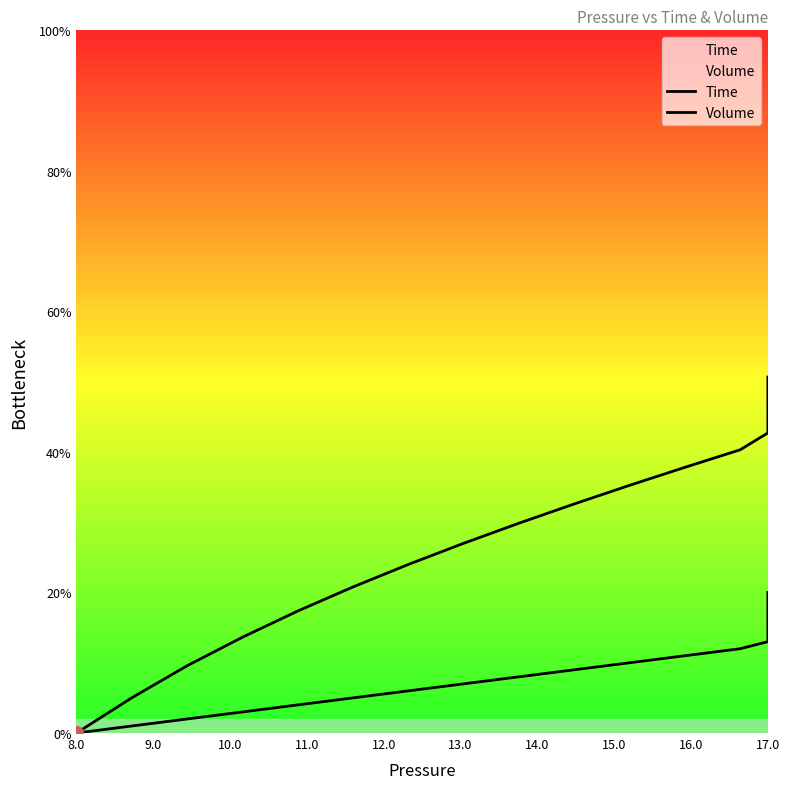

Which series has the largest total across all categories?

Volume